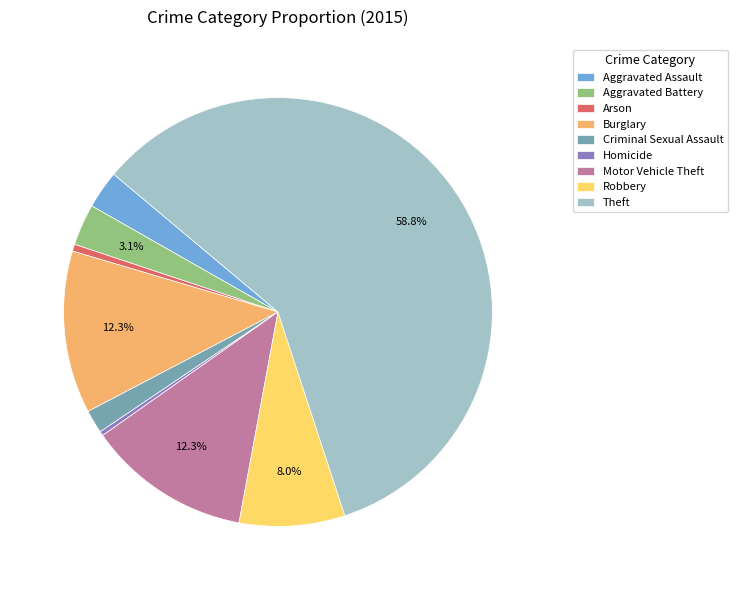

To the nearest percent, what portion does Criminal Sexual Assault represent?

2%